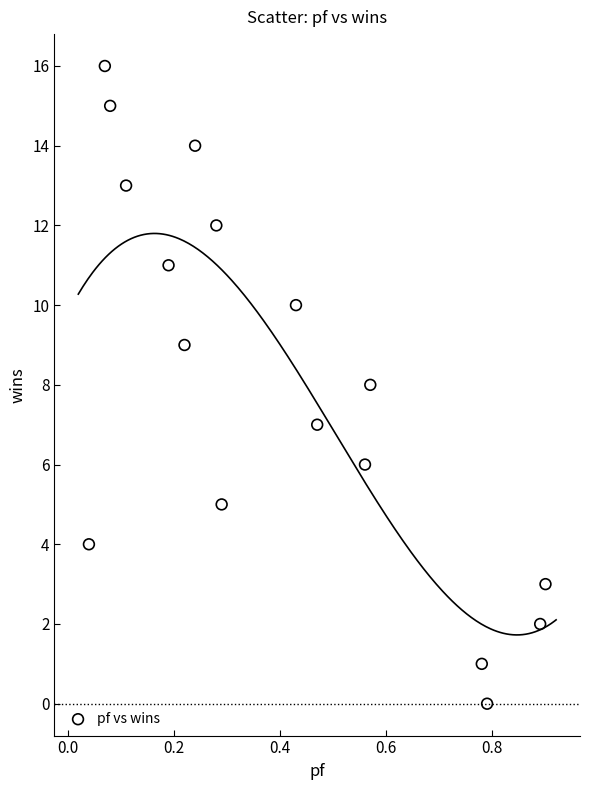

What is the range of Y values (max minus min)?

16